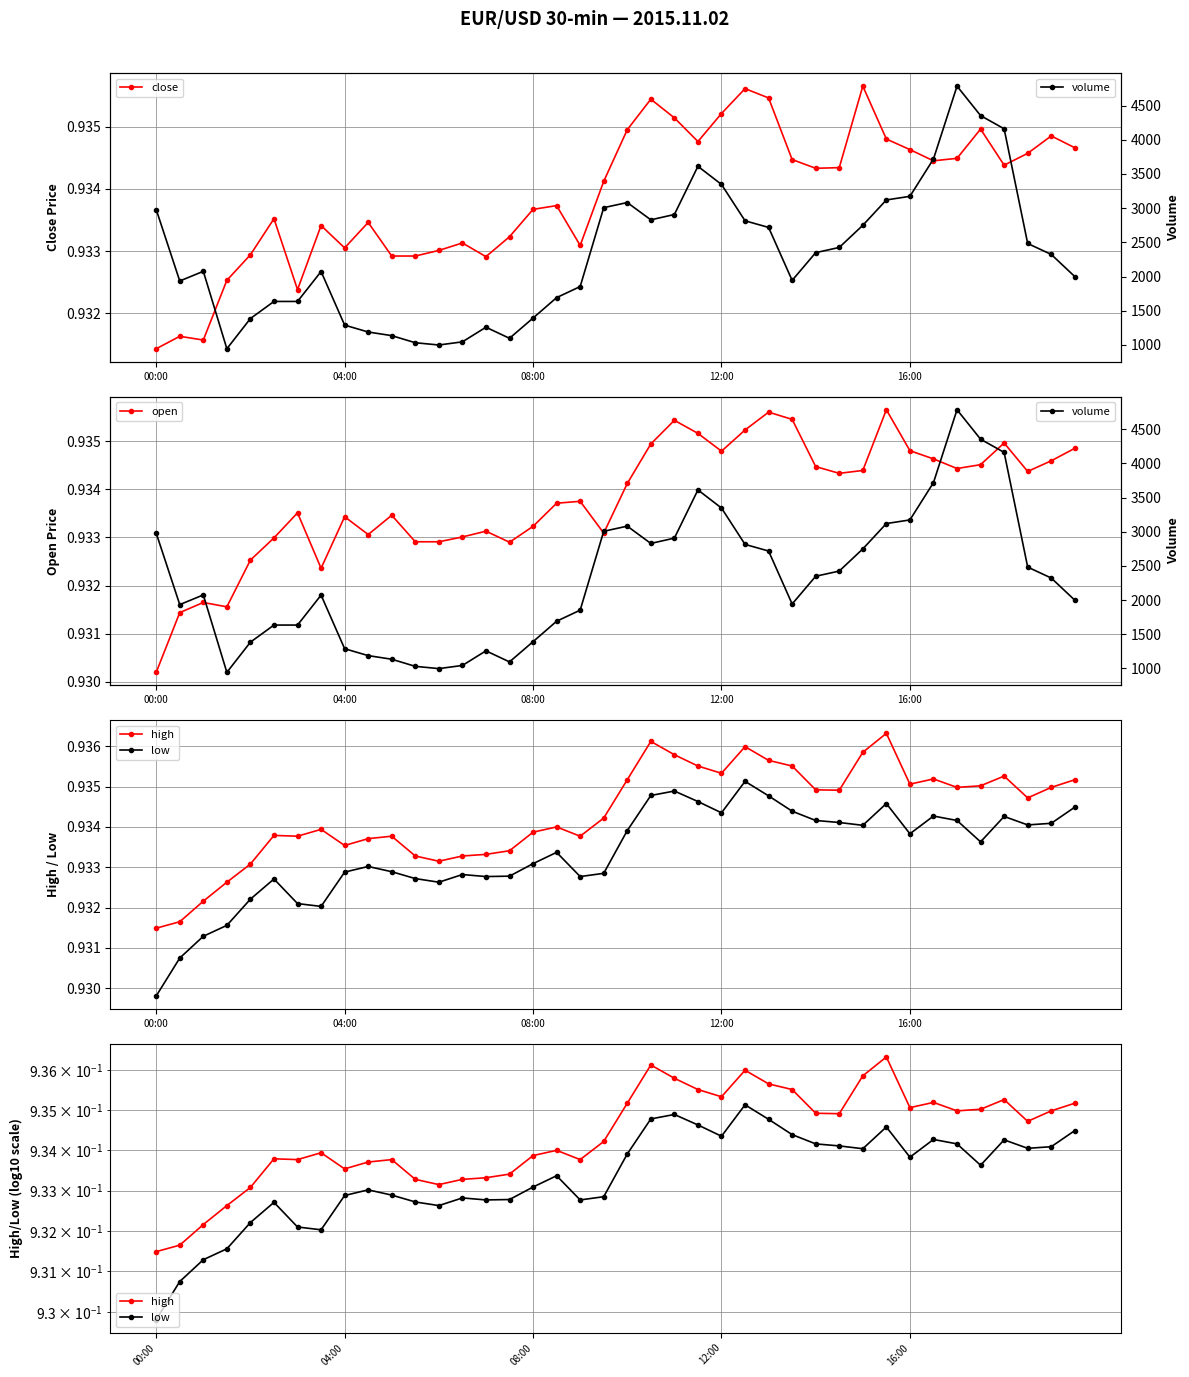

In open, how many points are lower than both neighbors (excluding endpoints)?

9